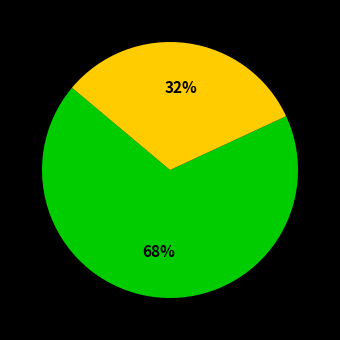

How many slices are in this pie chart?

2